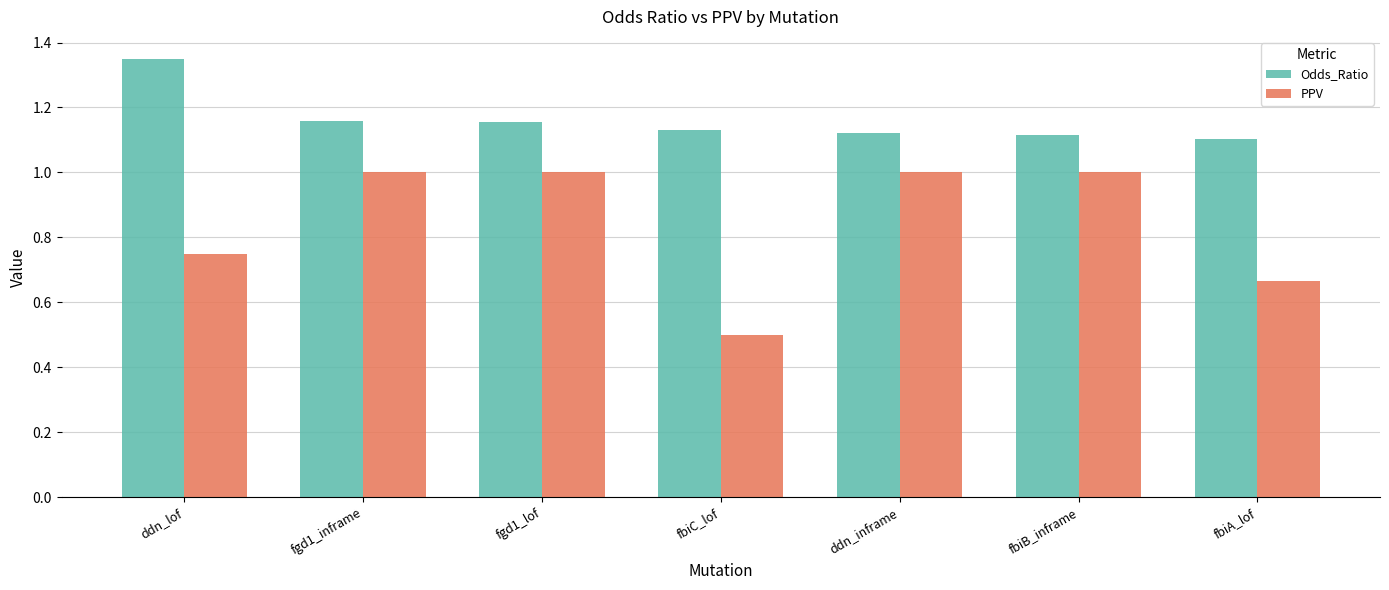

The PPV series shows 1.0 at fgd1_lof. True or false?

True